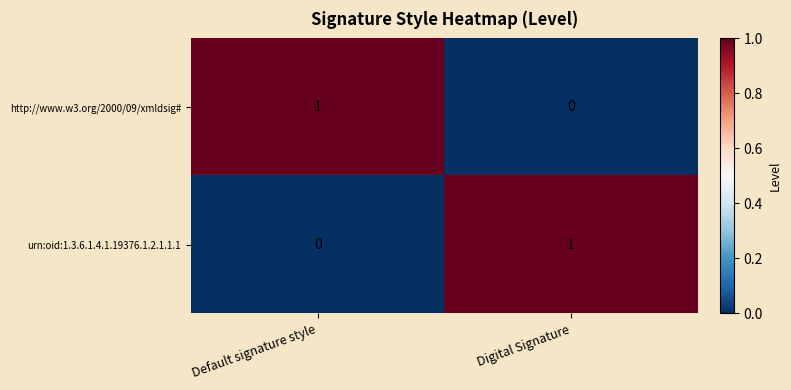

How many categories are shown in the chart?

2